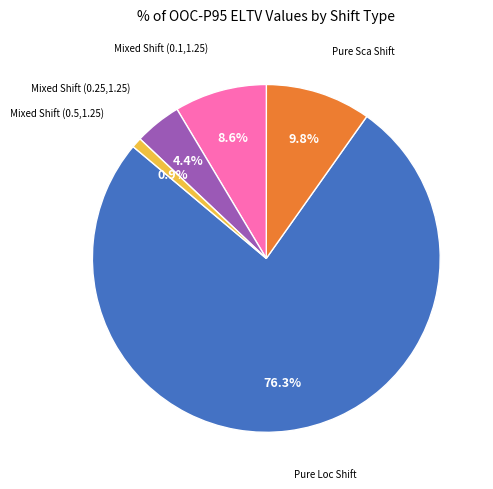

Count the number of slices in the pie.

5